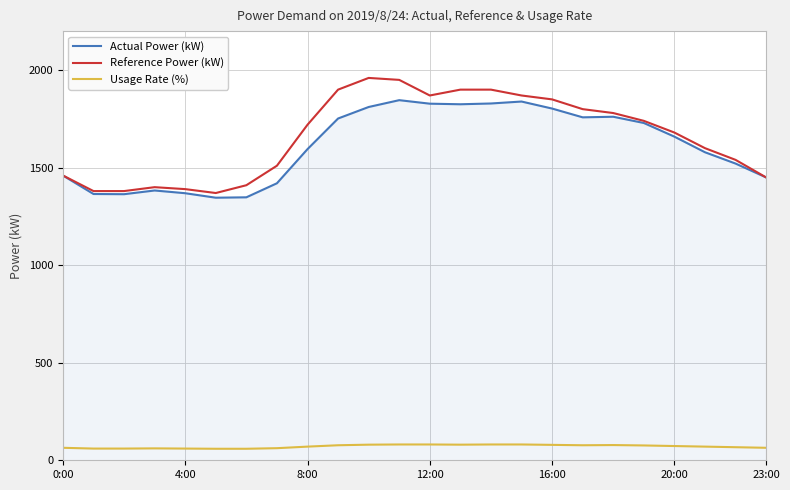

List the series in order of their peak value, lowest first.

Usage Rate (%), Actual Power (kW), Reference Power (kW)